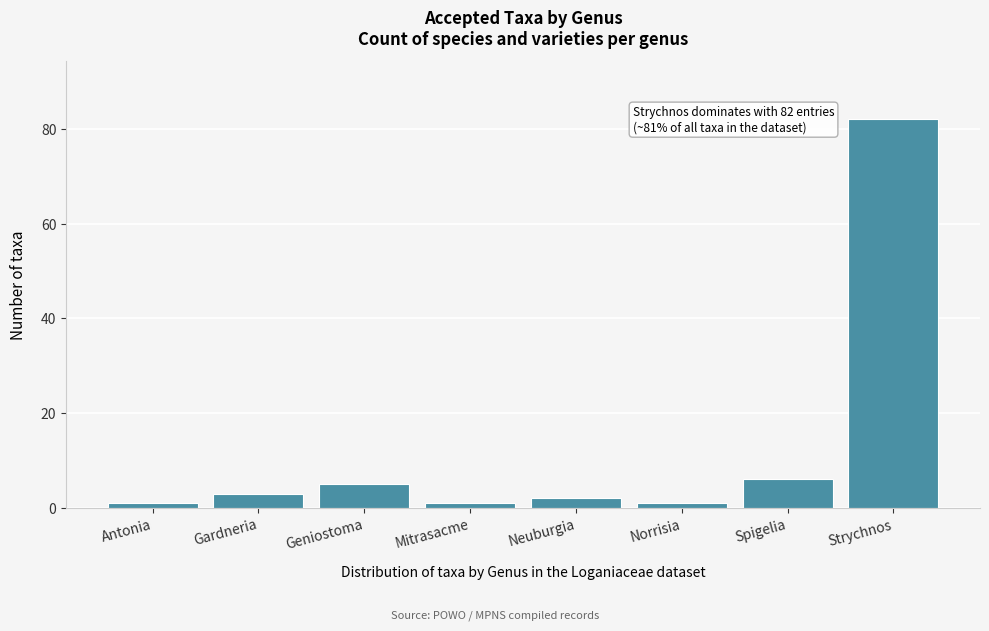

Reading left to right, list all the values displayed in this chart.

Antonia=1	Gardneria=3	Geniostoma=5	Mitrasacme=1	Neuburgia=2	Norrisia=1	Spigelia=6	Strychnos=82